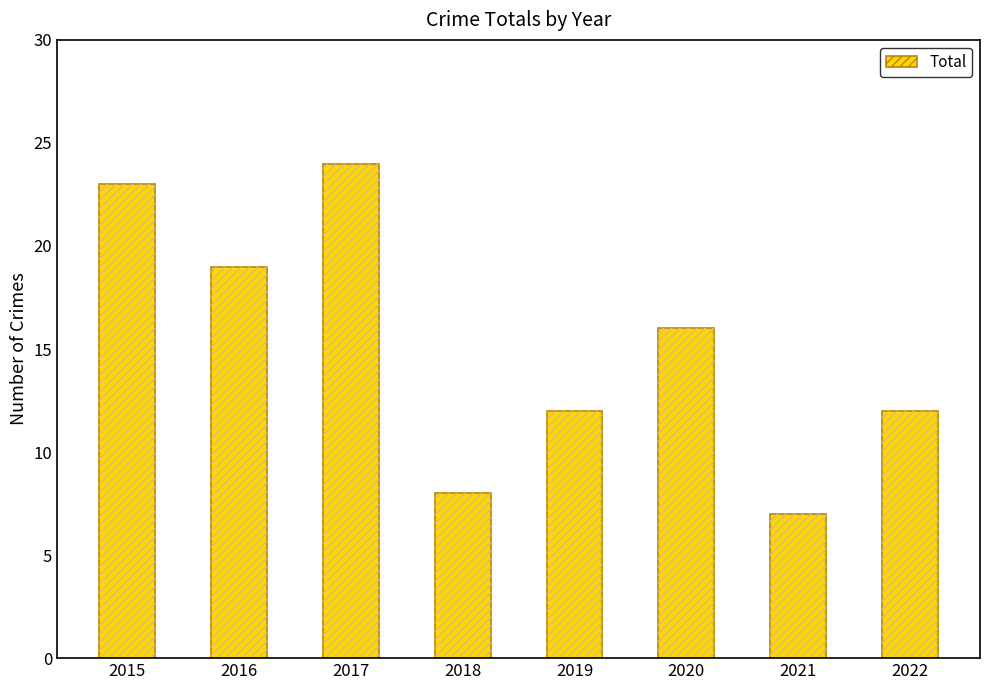

Read the value at 2015.

23